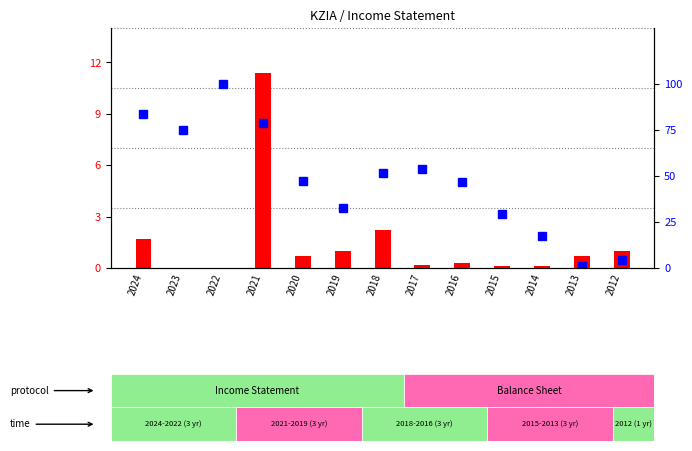

Is the value of count at 2013 greater than the value of percentile rank within the sample at 2017?

No